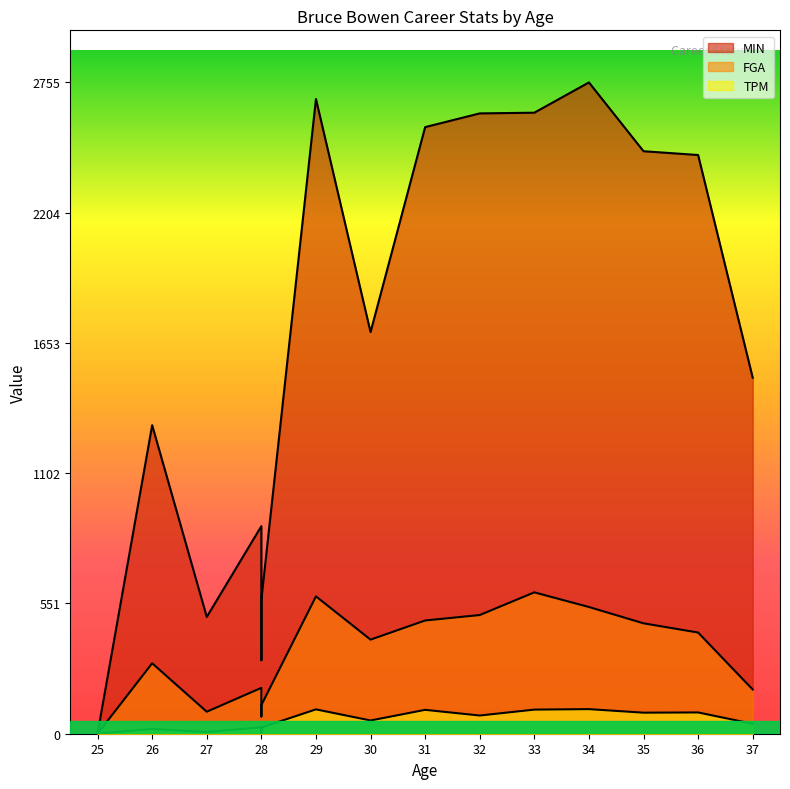

What value does the TPM series have at 35, to the nearest 50?

100